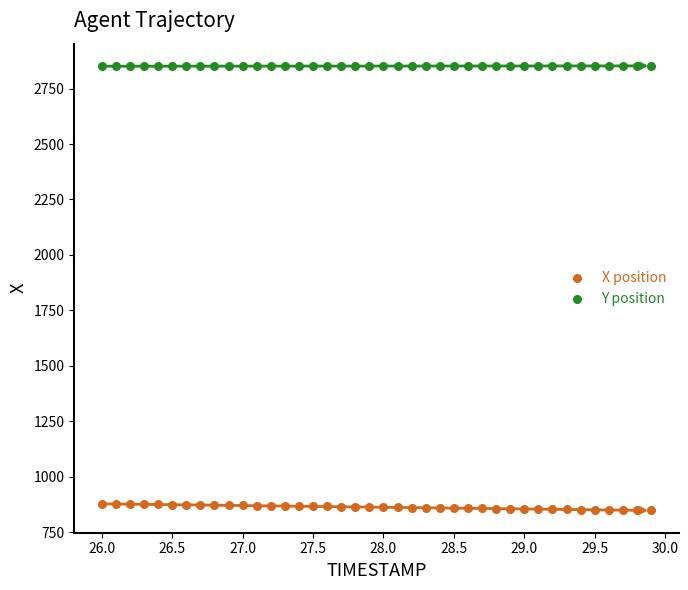

Across all data points, what is the range of X values (max minus min)?

3.9